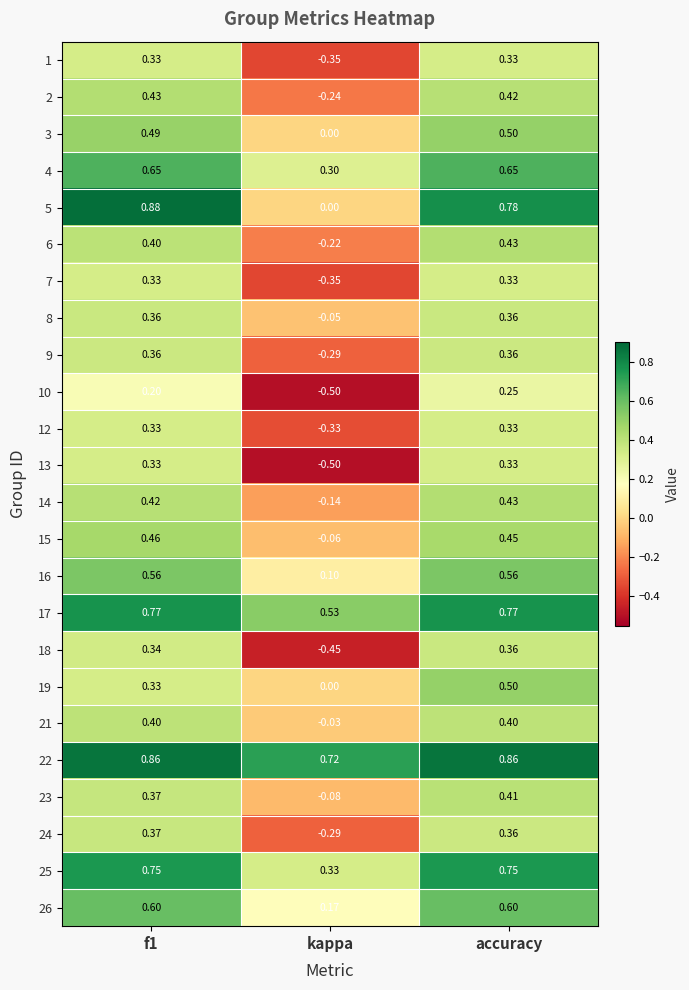

At which label is 22 closest to 0?

kappa